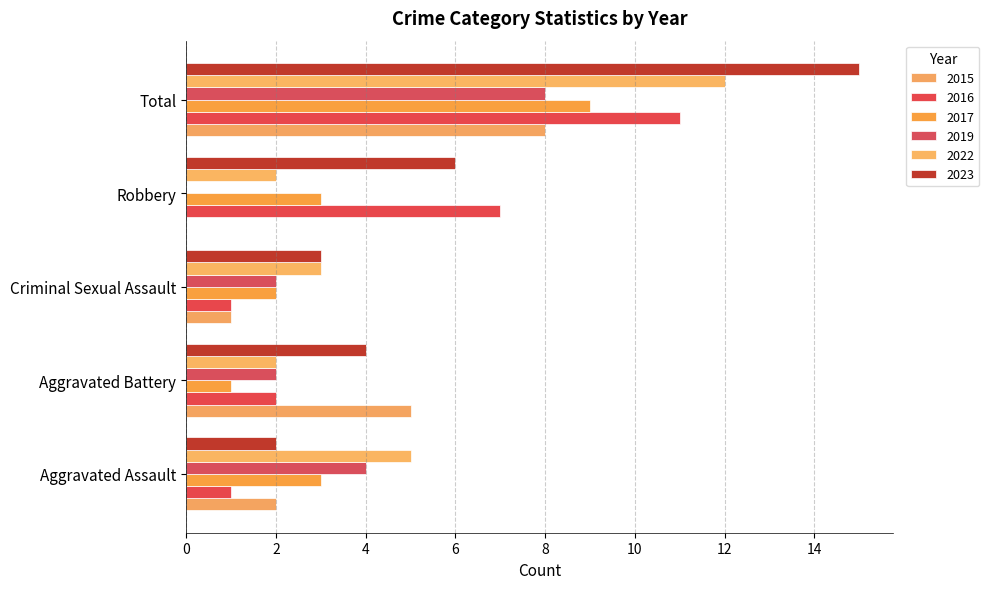

How many series are shown in this chart?

6